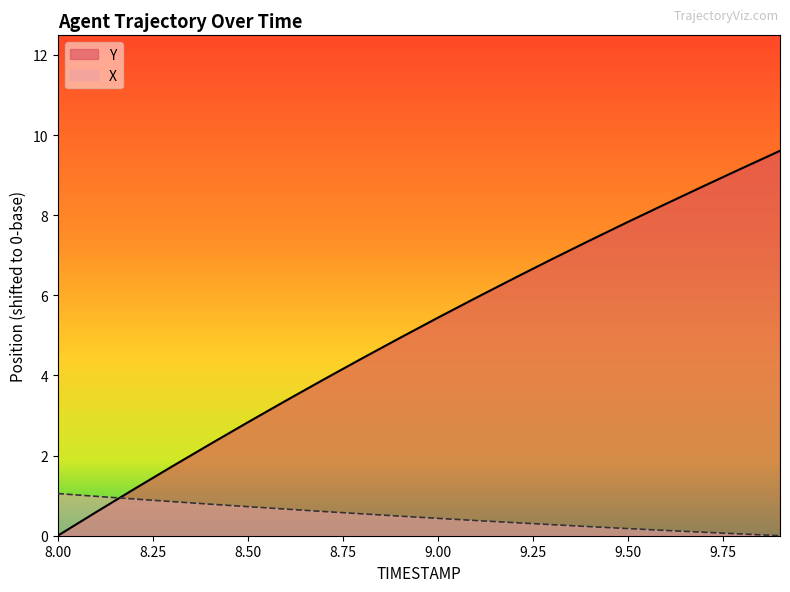

Does the chart display data point markers on the line(s)?

No